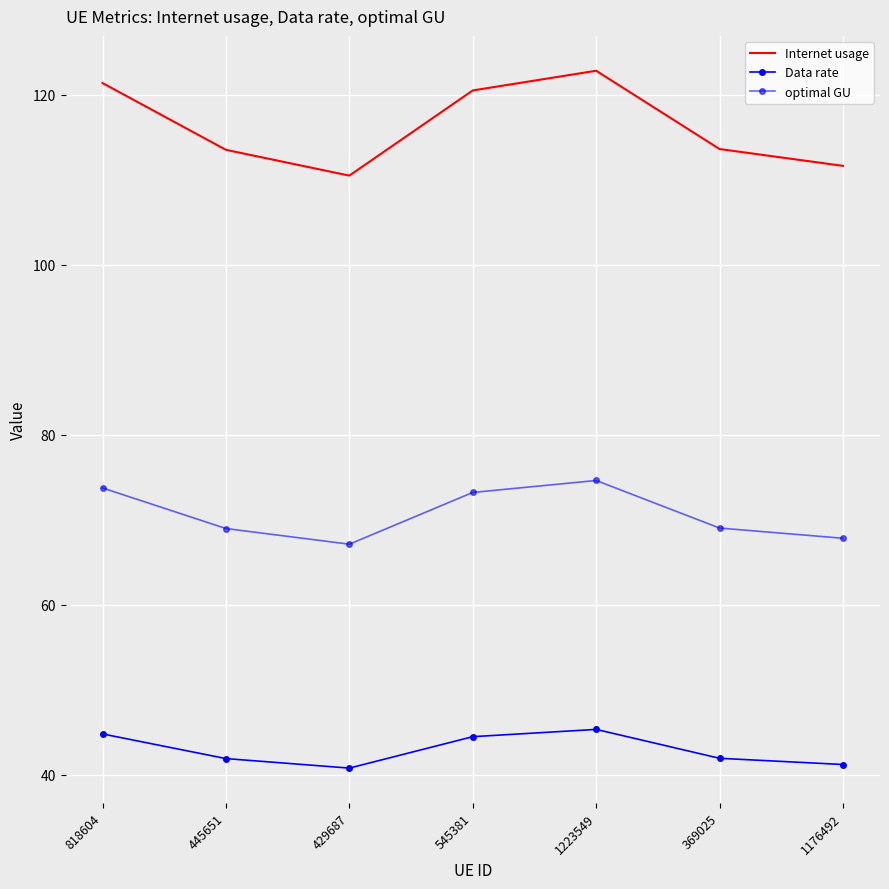

Reading right to left, transcribe all the data shown in this chart.

Internet usage: 1176492=111.6	369025=113.6	1223549=122.8	545381=120.5	429687=110.5	445651=113.5	818604=121.4
Data rate: 1176492=41.2	369025=41.9	1223549=45.3	545381=44.5	429687=40.8	445651=41.9	818604=44.8
optimal GU: 1176492=67.8	369025=69.0	1223549=74.6	545381=73.2	429687=67.1	445651=69.0	818604=73.7